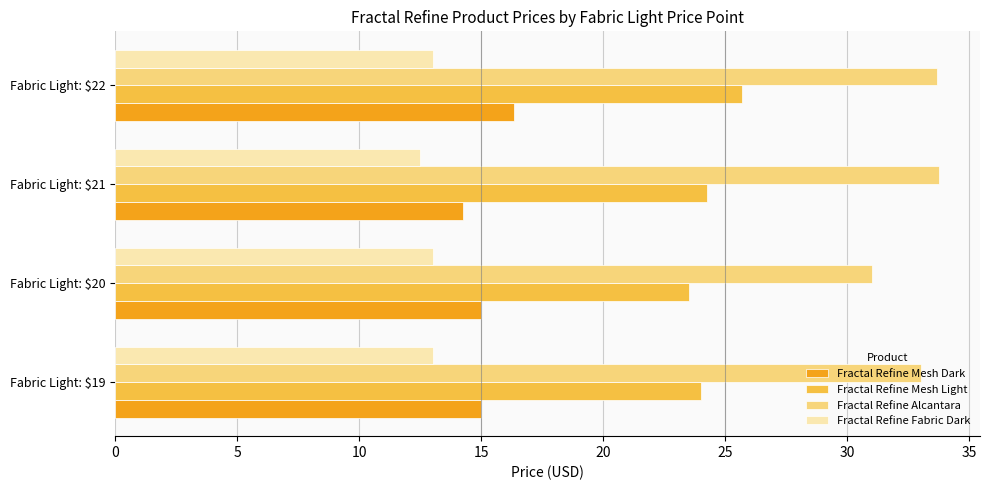

True or false: Fractal Refine Fabric Dark has a value of 13.0 at Fabric Light: $19.

True